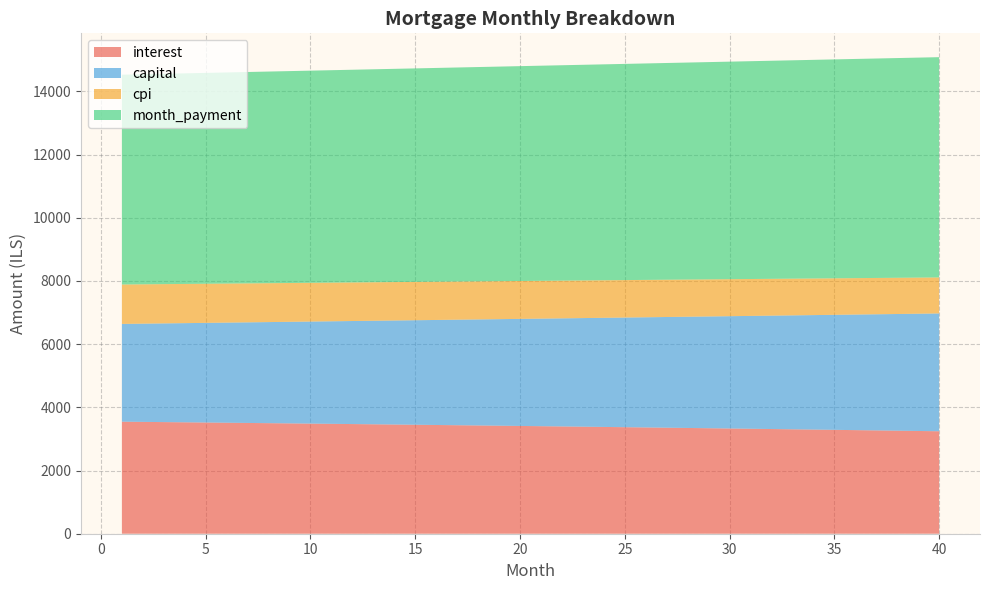

Reading left to right, transcribe all the data shown in this chart.

interest: 3546.1	3539.6	3532.9	3526.3	3519.6	3512.8	3505.9	3499.0	3492.1	3485.0	3477.9	3470.8	3463.5	3456.2	3448.9	3441.5	3434.0	3426.4	3418.8	3411.1	3403.4	3395.6	3387.7	3379.7	3371.7	3363.6	3355.4	3347.2	3338.9	3330.5	3322.1	3313.6	3305.0	3296.3	3287.6	3278.8	3269.9	3261.0	3252.0	3242.9
capital: 3094.1	3108.9	3123.8	3138.8	3153.9	3169.0	3184.2	3199.5	3214.8	3230.2	3245.7	3261.3	3276.9	3292.6	3308.4	3324.3	3340.2	3356.3	3372.4	3388.5	3404.8	3421.1	3437.5	3454.0	3470.6	3487.2	3503.9	3520.8	3537.6	3554.6	3571.7	3588.8	3606.0	3623.3	3640.7	3658.1	3675.7	3693.3	3711.0	3728.8
cpi: 1247.7	1245.4	1243.0	1240.7	1238.3	1235.8	1233.4	1231.0	1228.5	1226.0	1223.5	1220.9	1218.3	1215.7	1213.1	1210.5	1207.8	1205.1	1202.4	1199.7	1196.9	1194.2	1191.3	1188.5	1185.7	1182.8	1179.9	1177.0	1174.0	1171.0	1168.0	1165.0	1162.0	1158.9	1155.8	1152.7	1149.5	1146.3	1143.1	1139.9
month_payment: 6640.2	6648.5	6656.8	6665.1	6673.4	6681.8	6690.1	6698.5	6706.9	6715.2	6723.6	6732.0	6740.5	6748.9	6757.3	6765.8	6774.2	6782.7	6791.2	6799.7	6808.2	6816.7	6825.2	6833.7	6842.3	6850.8	6859.4	6867.9	6876.5	6885.1	6893.7	6902.4	6911.0	6919.6	6928.3	6936.9	6945.6	6954.3	6963.0	6971.7